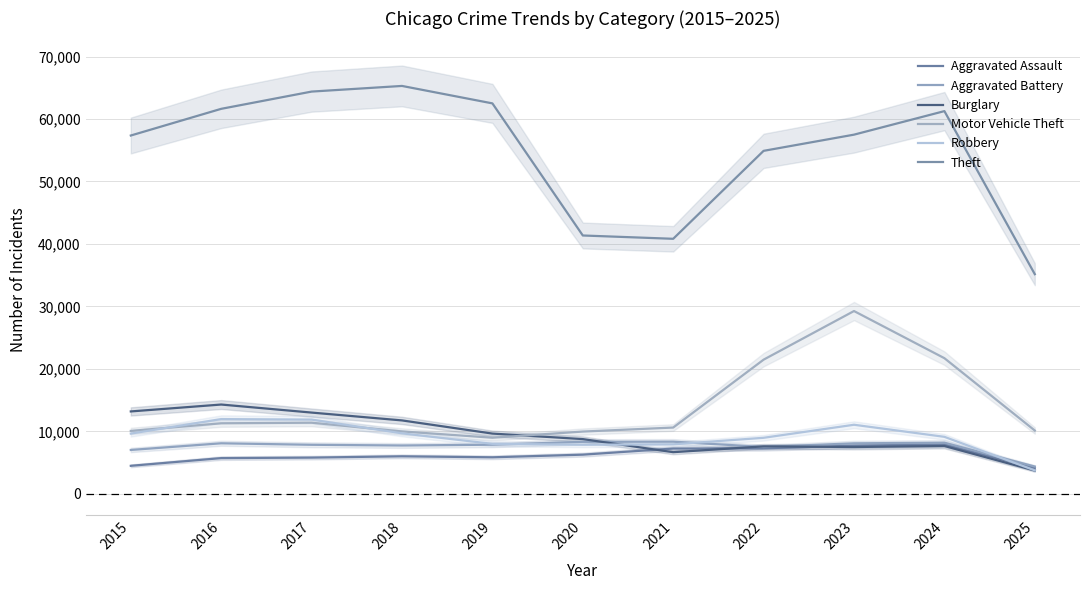

At which category is the sum across all series the highest?

2023